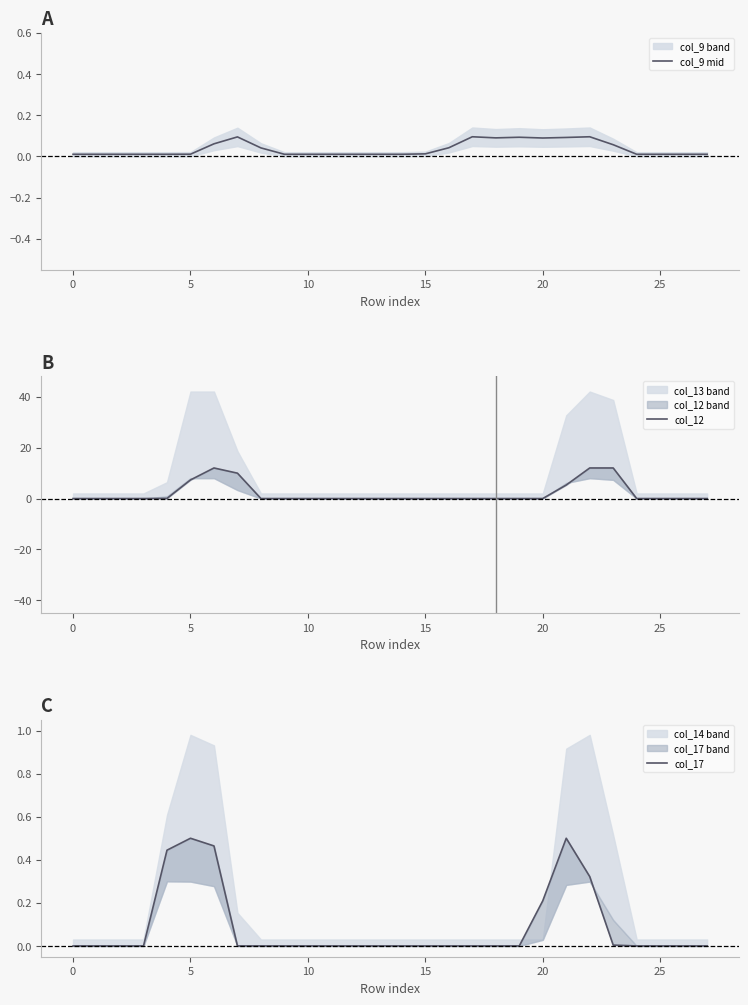

How many series are shown in this chart?

3